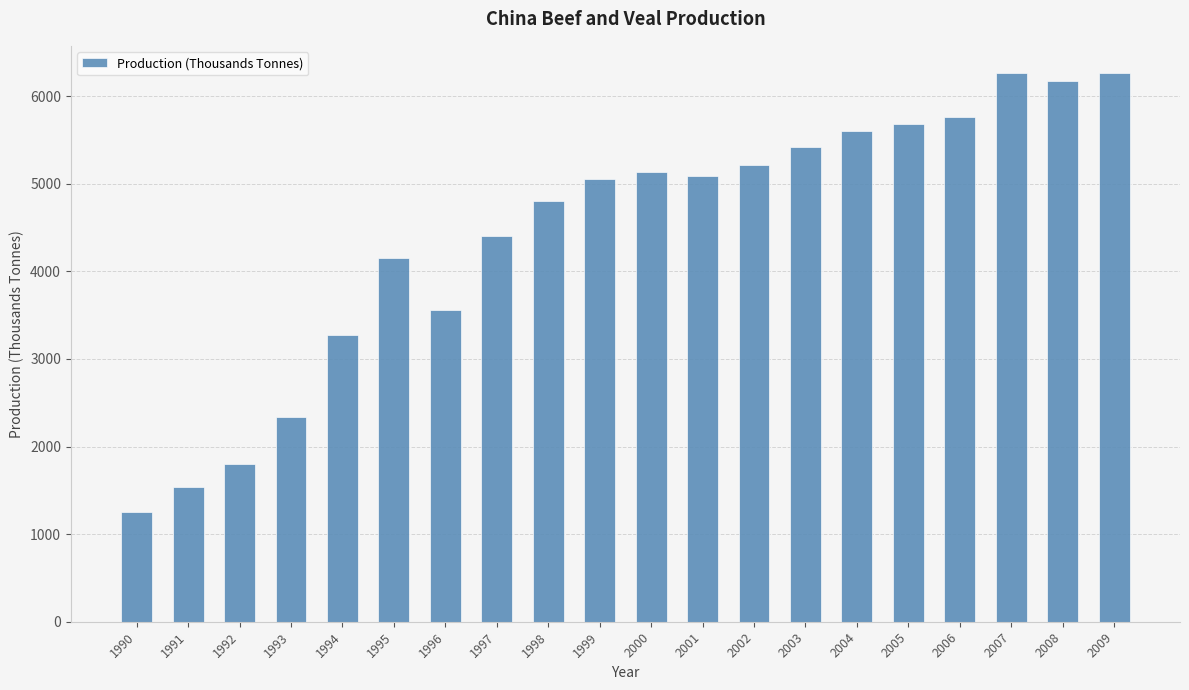

What is the difference between the maximum and minimum values?

5006